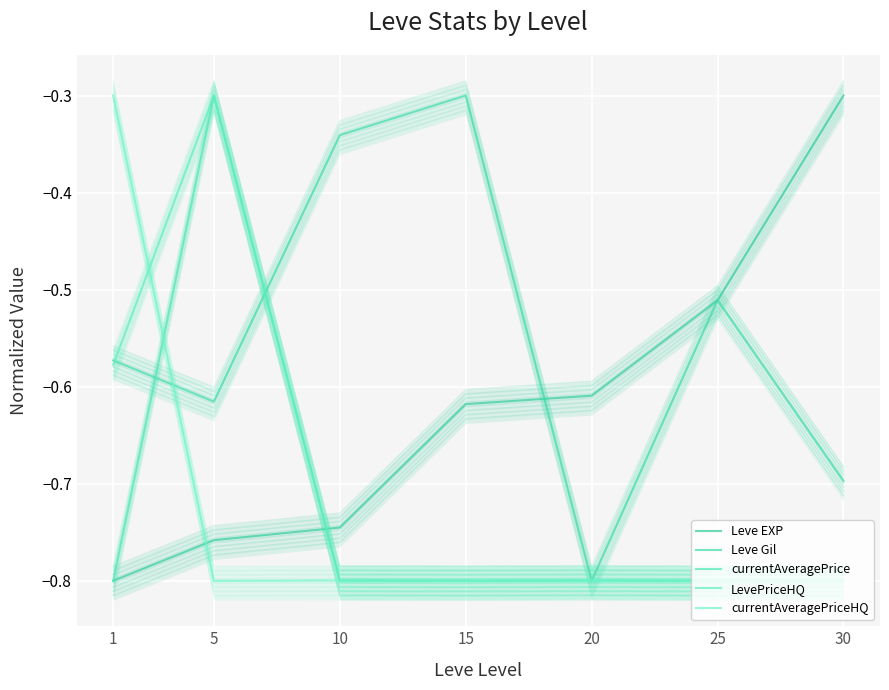

How many categories are shown in the chart?

7